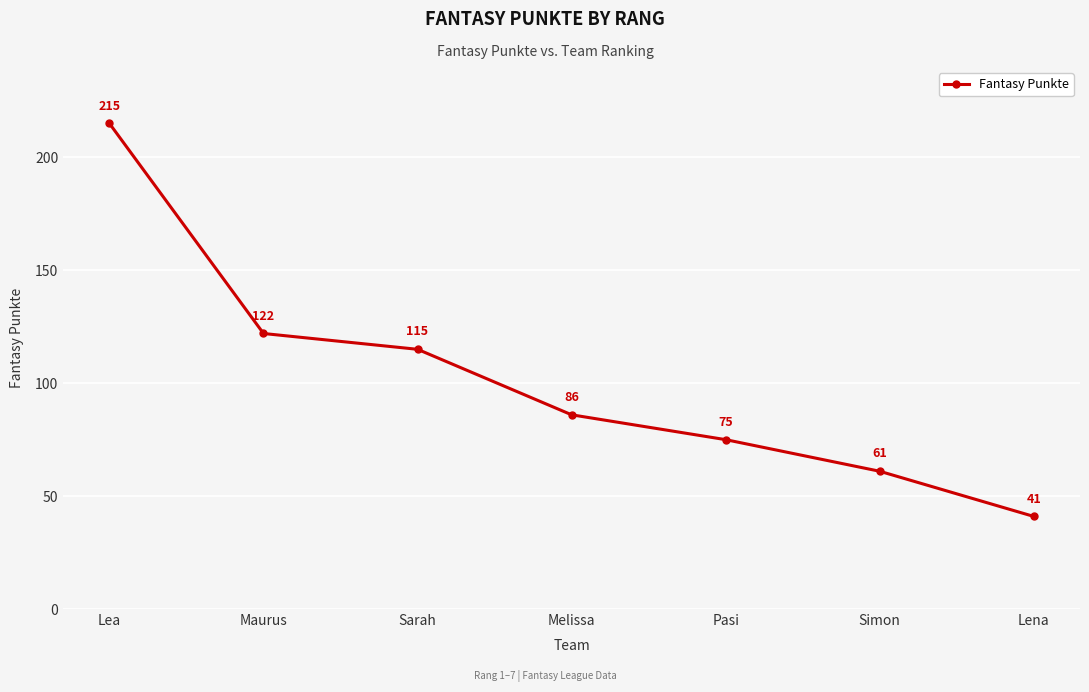

What is the change in value from Lea to Melissa?

-129